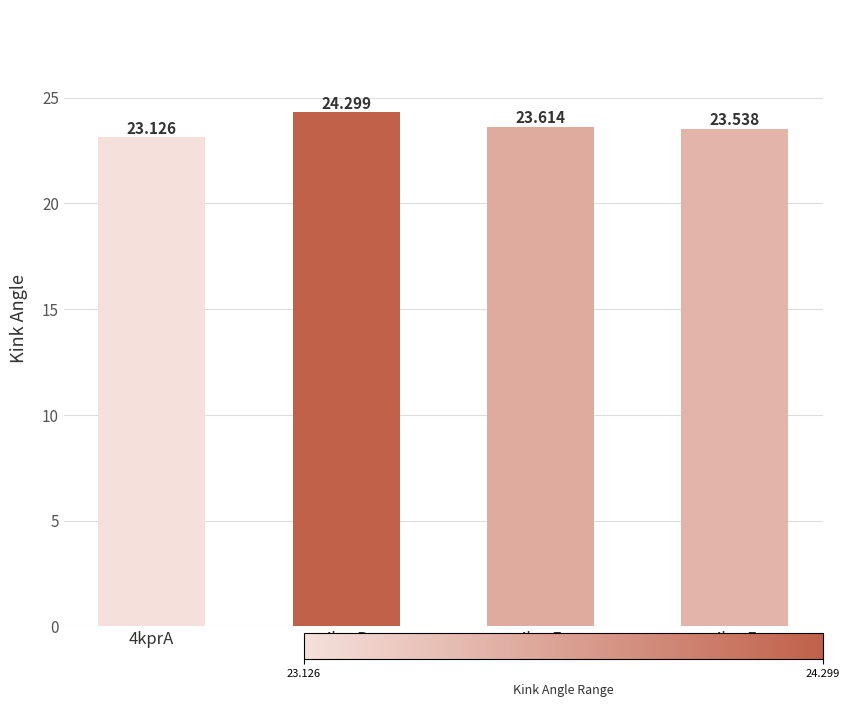

At which category does the chart reach its minimum across all series?

4kprA